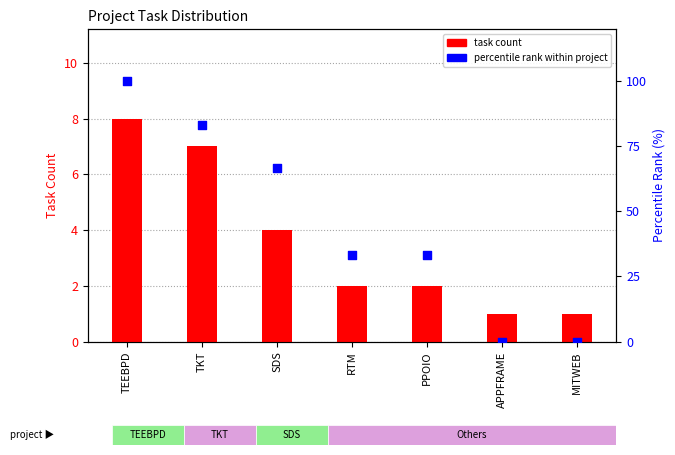

At how many categories does at least one series exceed 54?

3